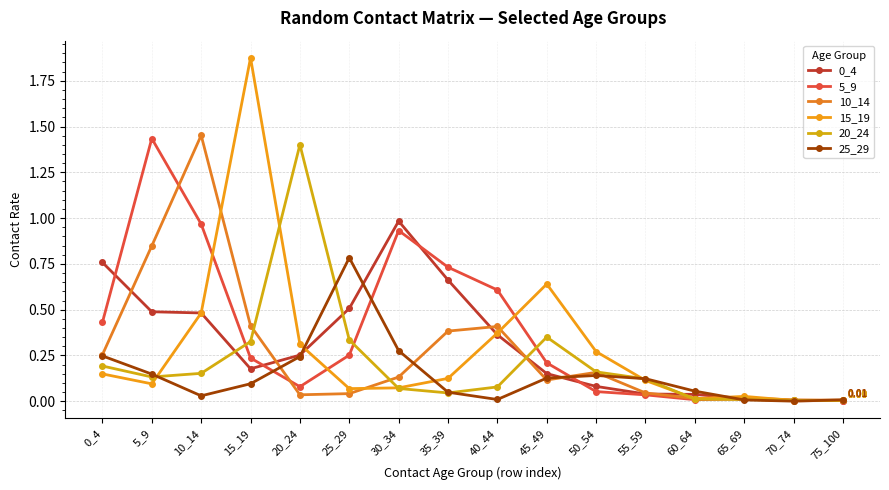

Rank the series by their maximum value, from lowest to highest.

25_29, 0_4, 20_24, 5_9, 10_14, 15_19